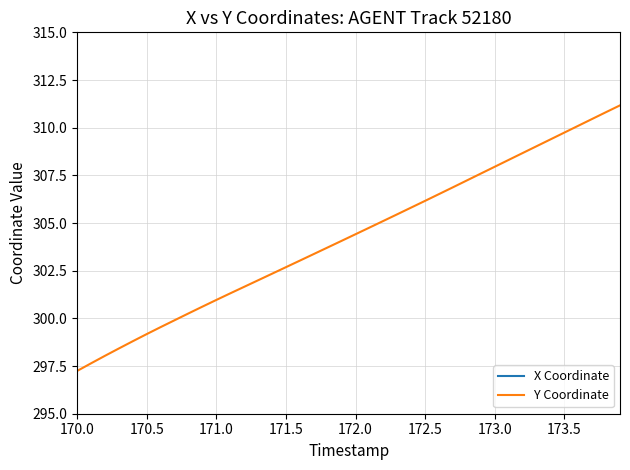

What are all the series names shown in the legend?

X Coordinate, Y Coordinate